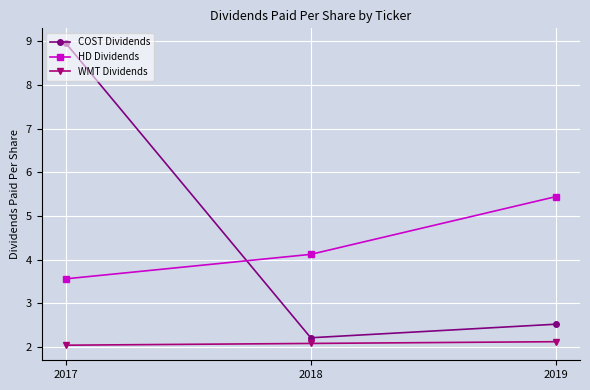

Between 2017 and 2019, which series saw the biggest shift?

COST Dividends